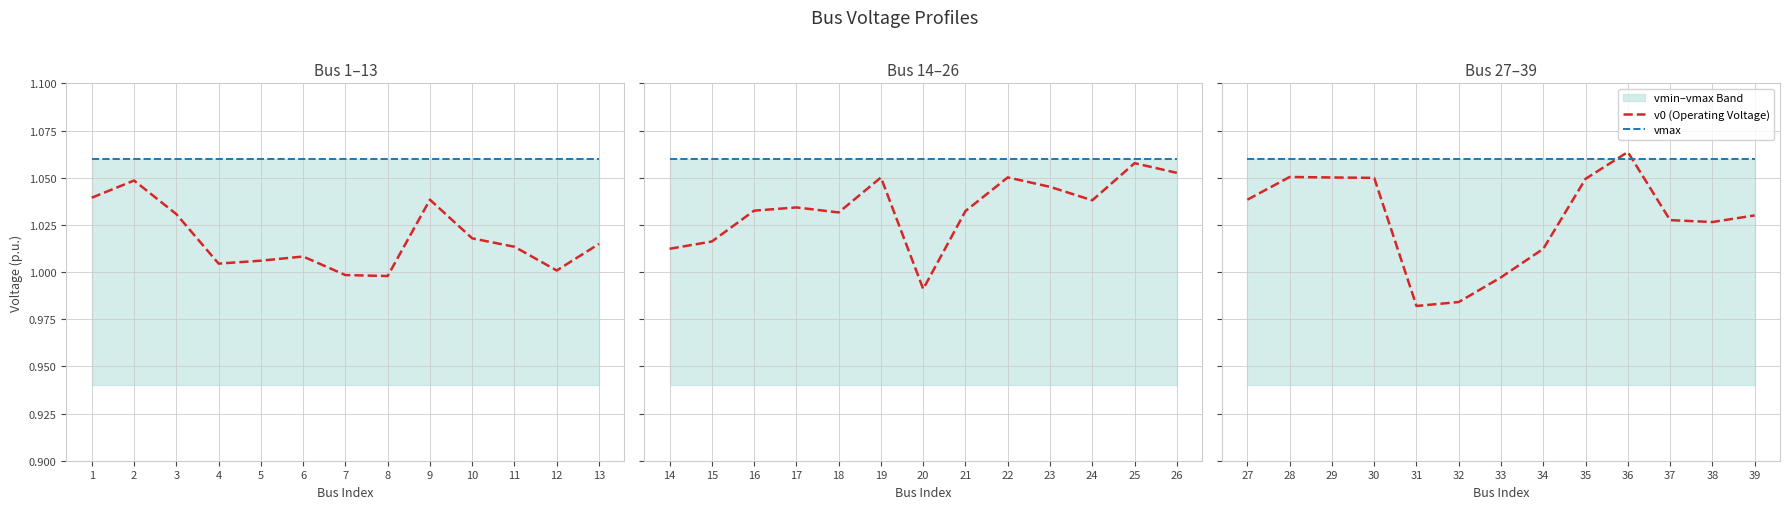

What is the value of the vmax point at the 9th from the left?

1.1